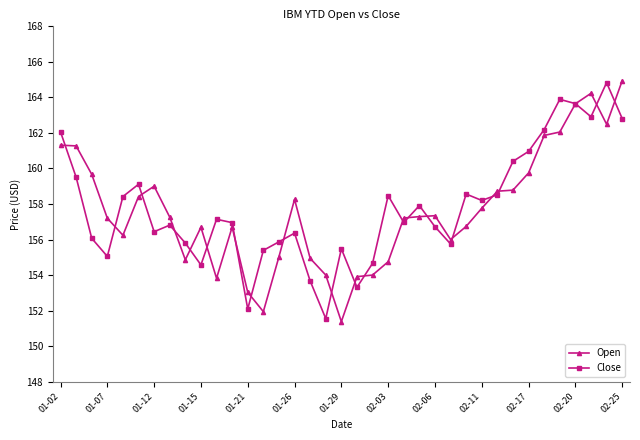

True or false: Open has more than 1 points higher than both neighbors.

True